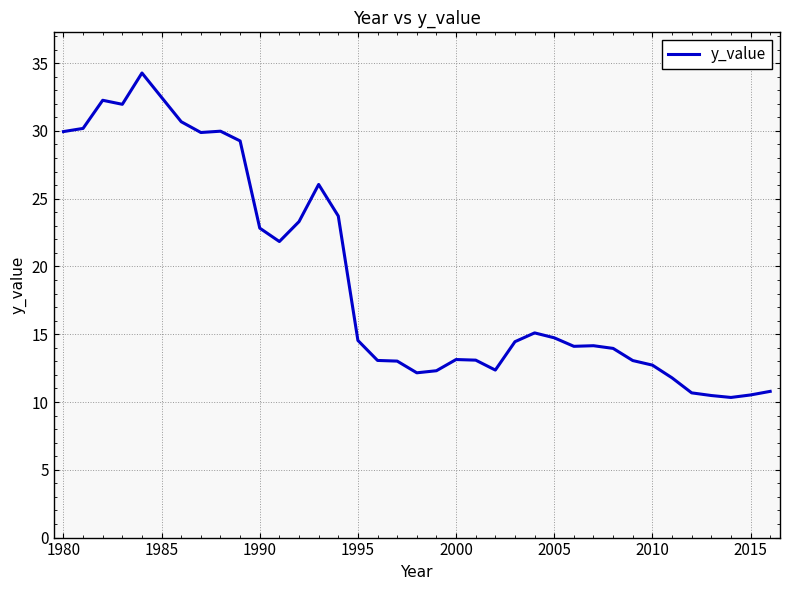

What is the minimum value shown in the chart?

10.3